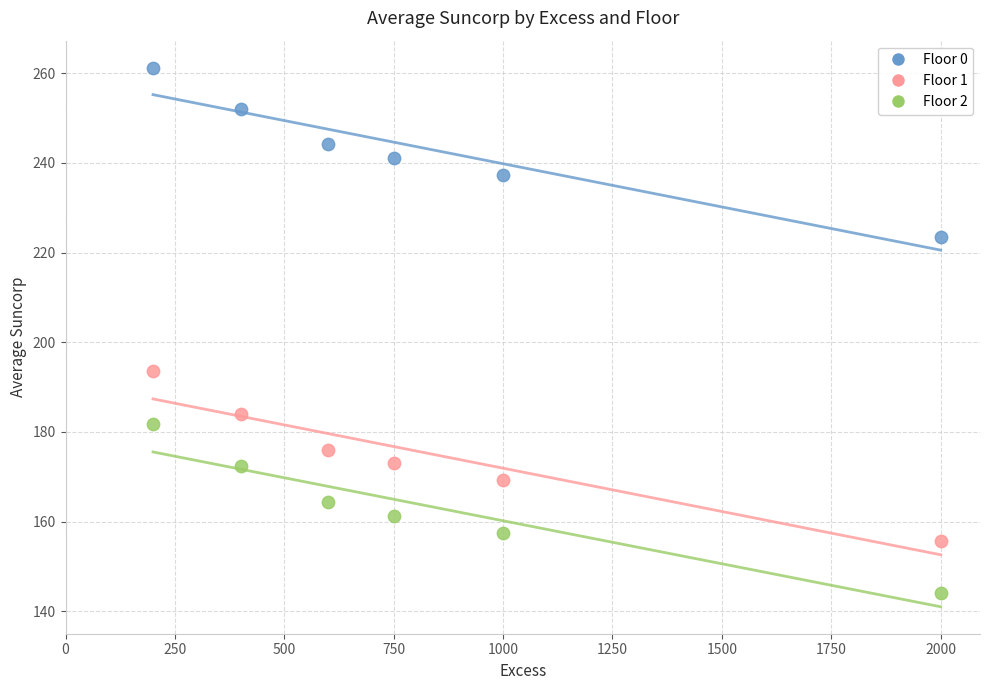

Which series reaches the minimum Y coordinate?

Floor 2